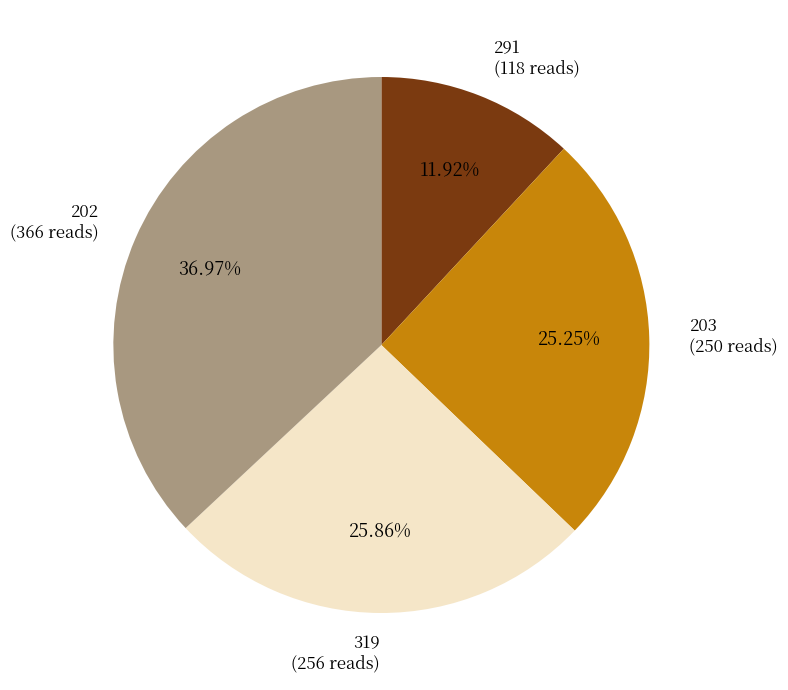

Is there any slice that represents more than half of the pie?

No